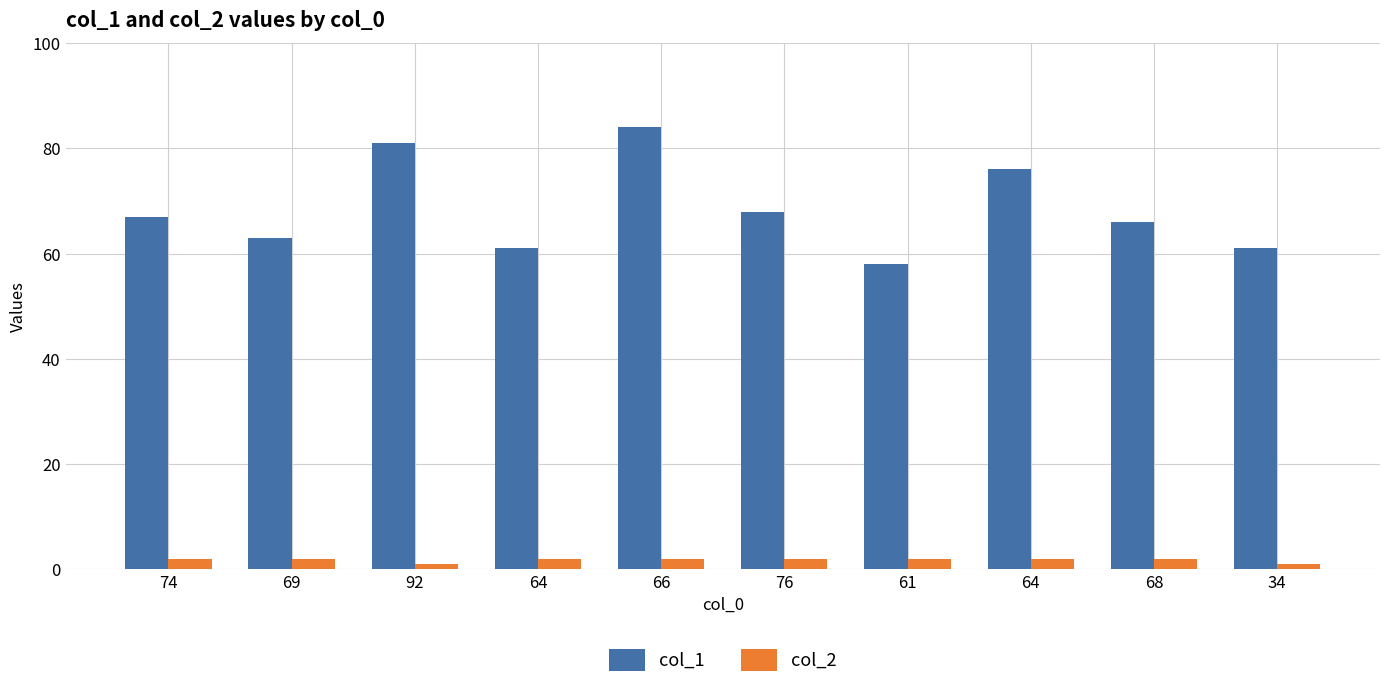

What are all the series names shown in the legend?

col_1, col_2